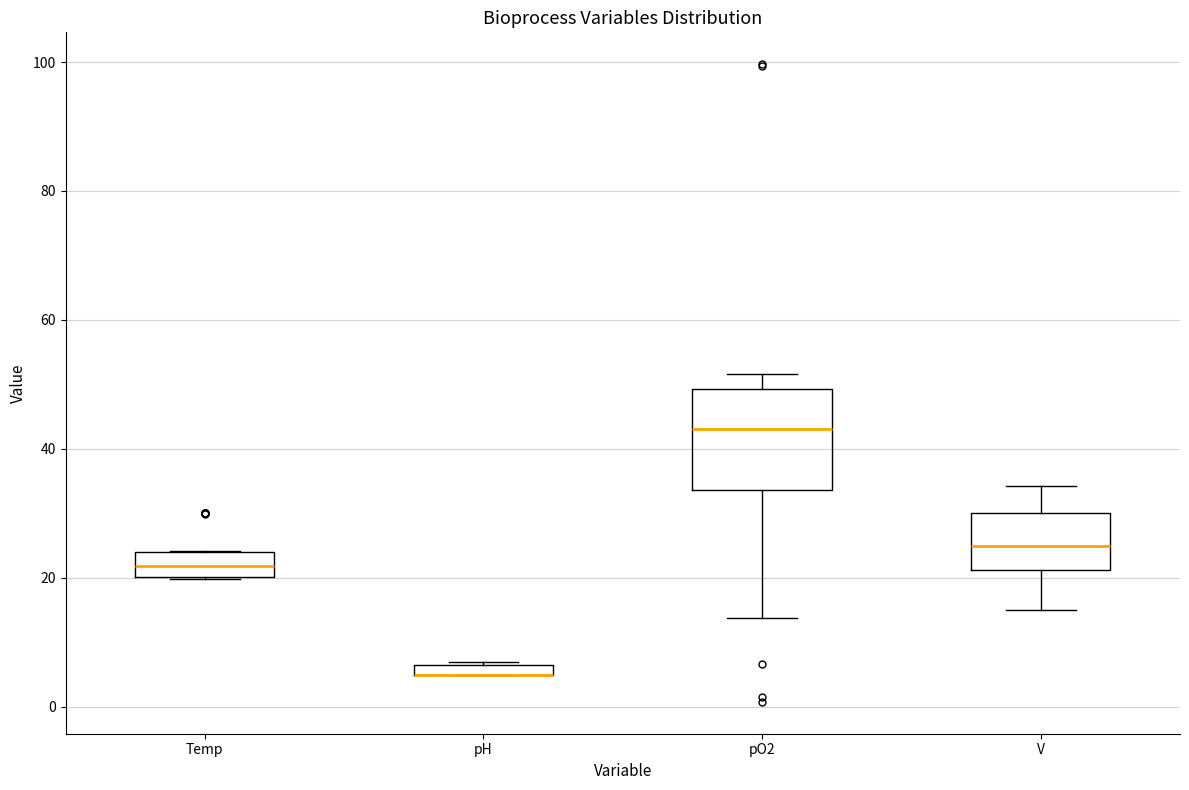

Where does the upper whisker of the box for pO2 end on the y-axis? The values are not printed on the chart, so give them approximately, as read against the axis.

52